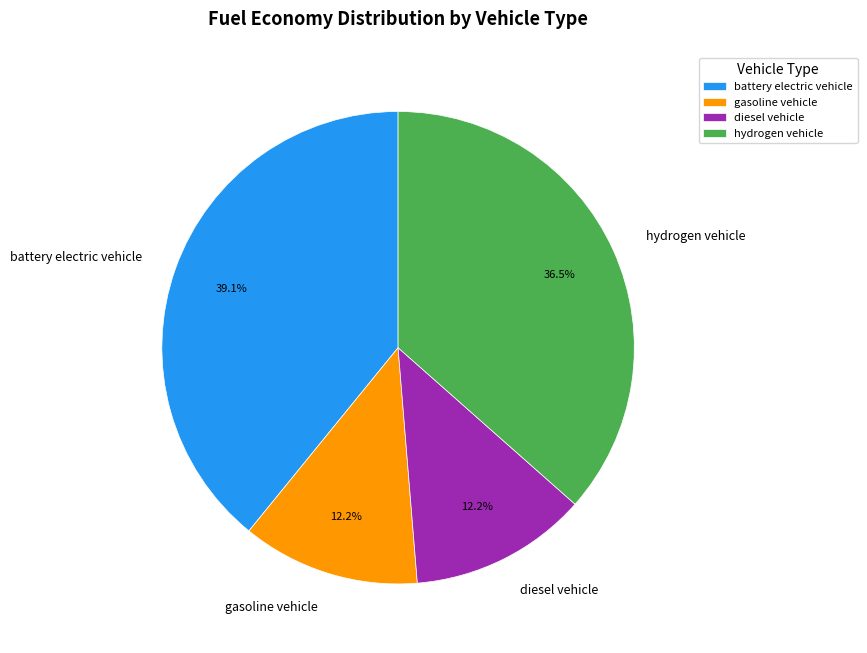

Which has a higher value, gasoline vehicle or battery electric vehicle?

battery electric vehicle